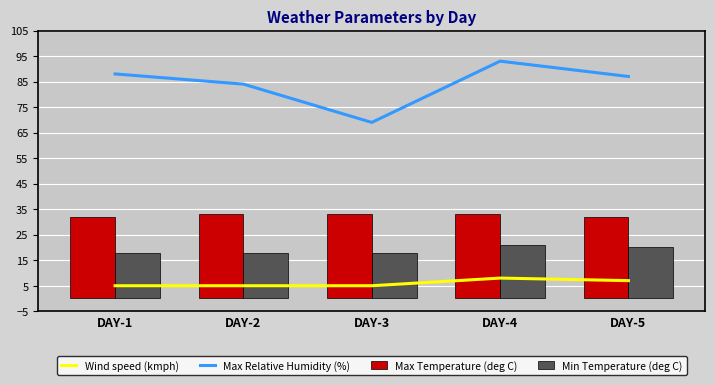

Is it true that Wind speed (kmph) equals 7 at DAY-5?

True